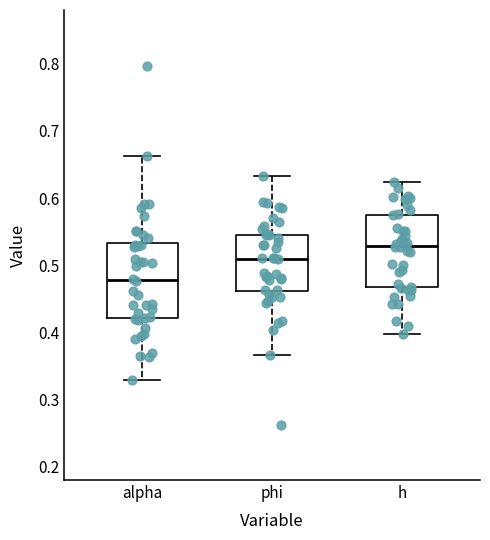

Where does the lower whisker of the box for alpha end on the y-axis? The values are not printed on the chart, so give them approximately, as read against the axis.

0.33